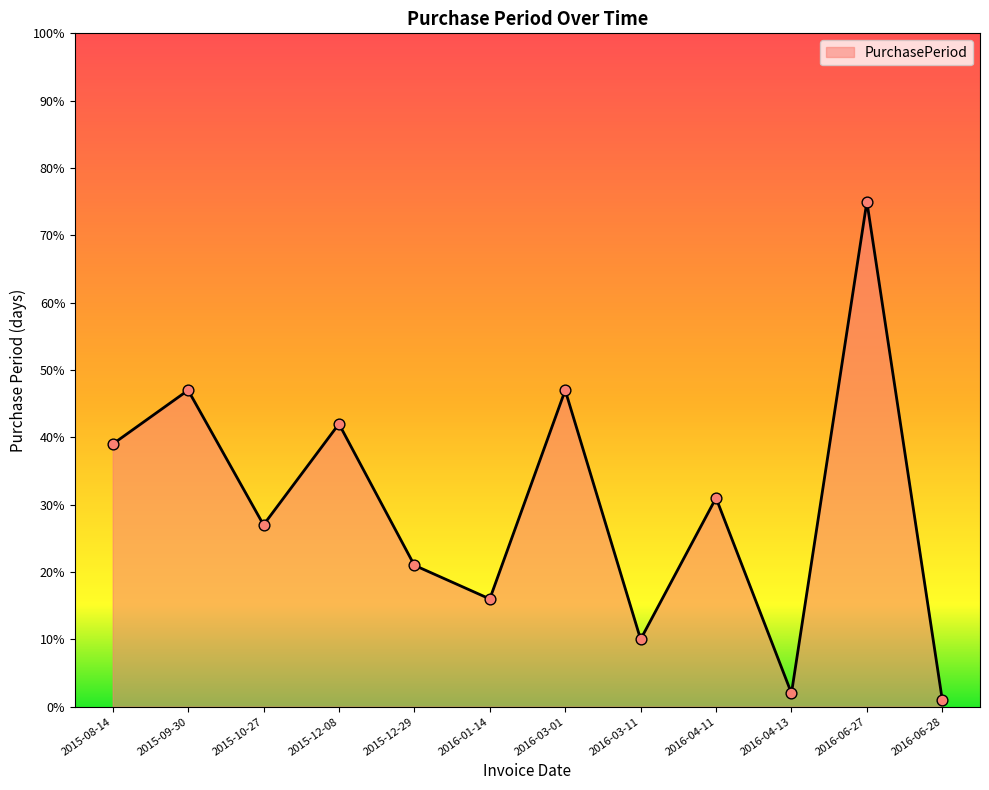

What is the change in value from 2016-03-11 to 2016-04-11?

+21